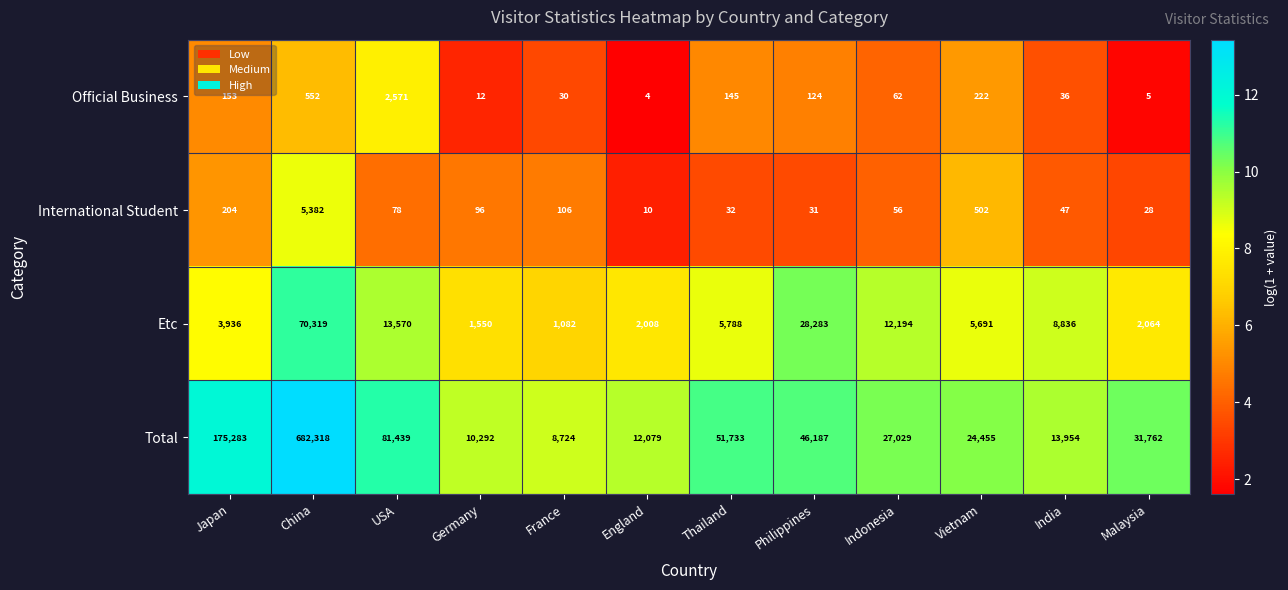

The value of Official Business at Germany is 4. True or false?

False